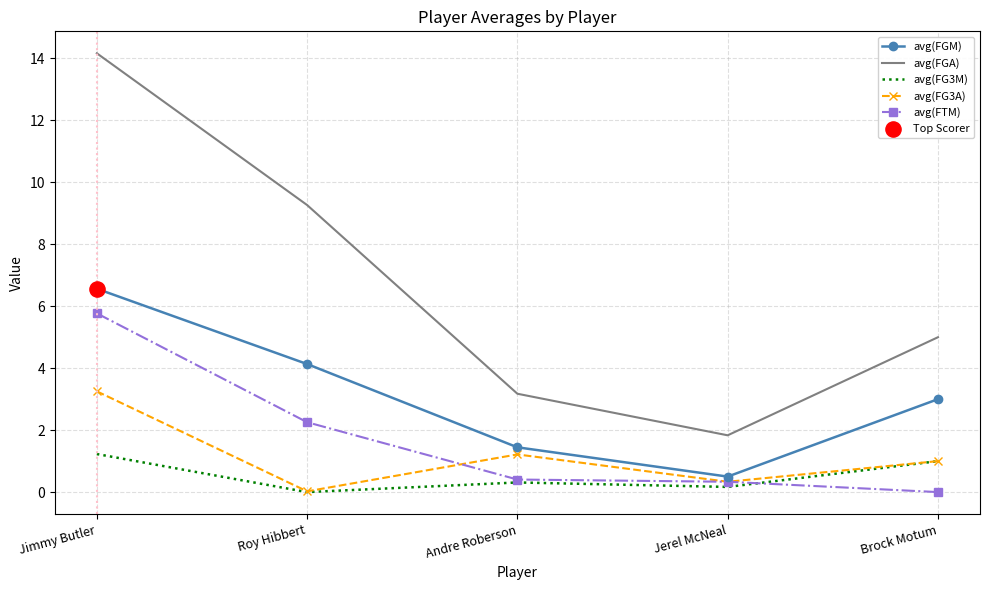

At how many categories does at least one series exceed 9?

2